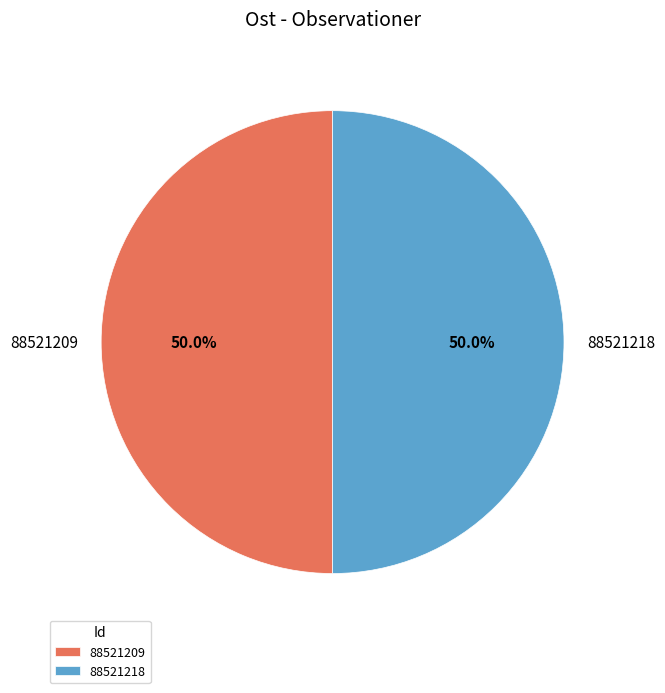

What percentage is the 88521209 slice, to the nearest percent?

50%